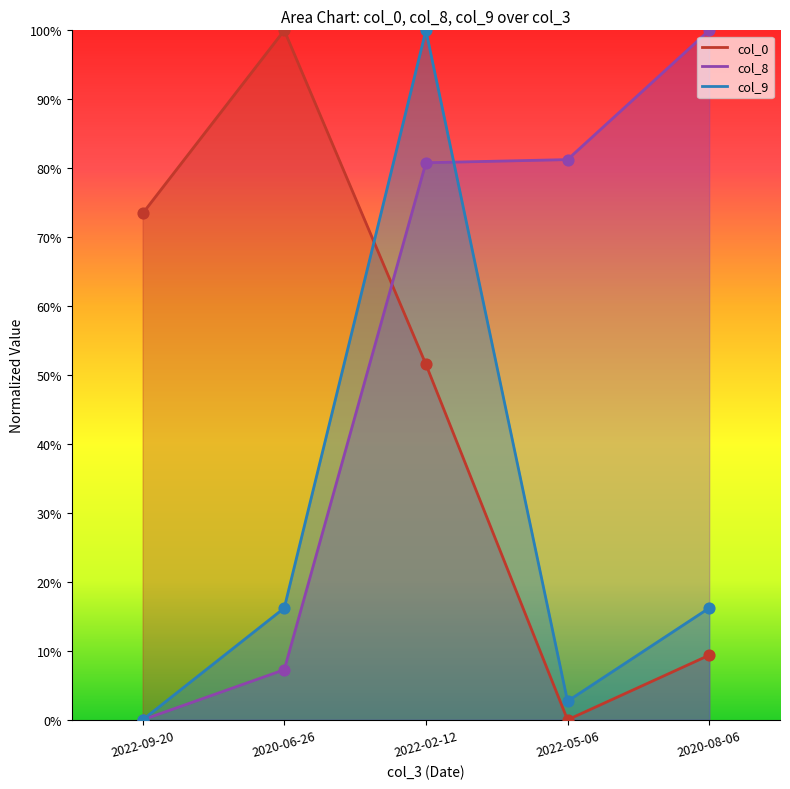

What are all the series names shown in the legend?

col_0, col_8, col_9